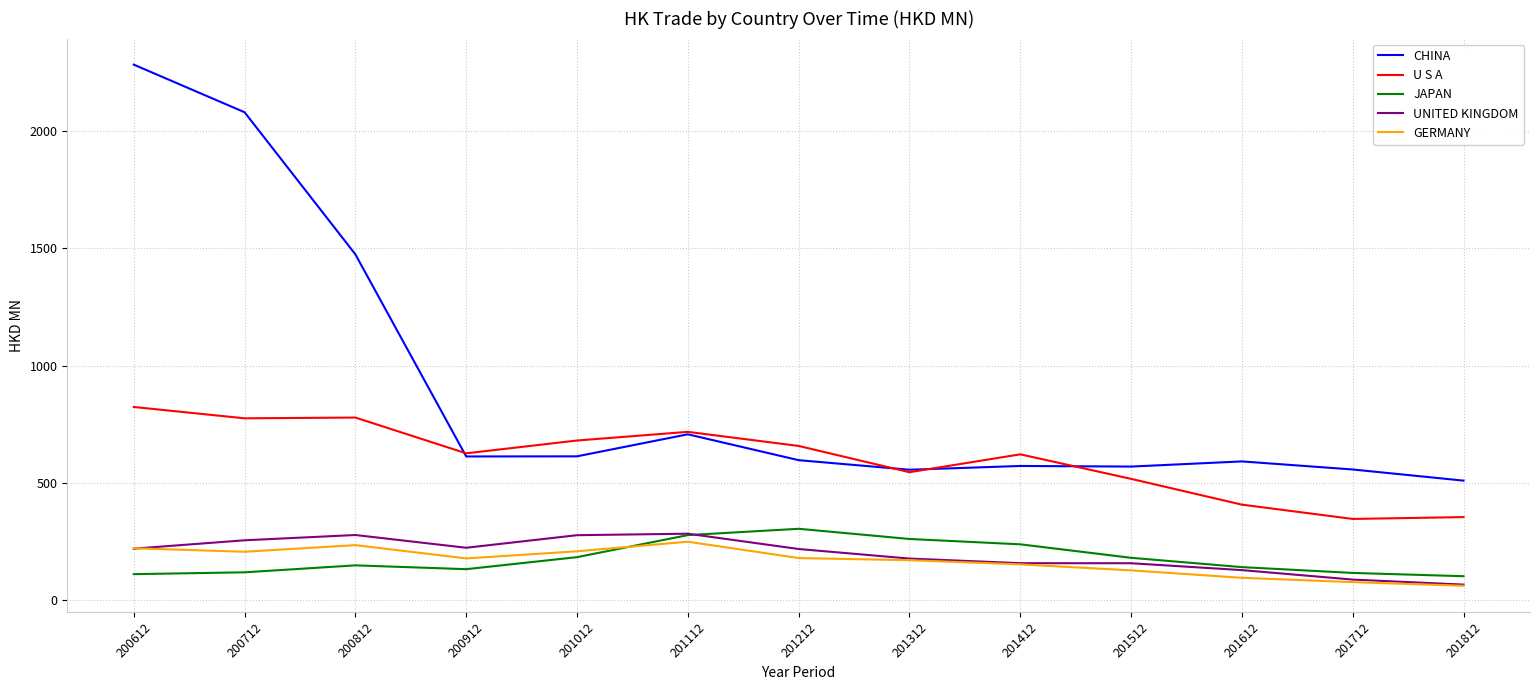

True or false: CHINA and GERMANY cross at least once.

False